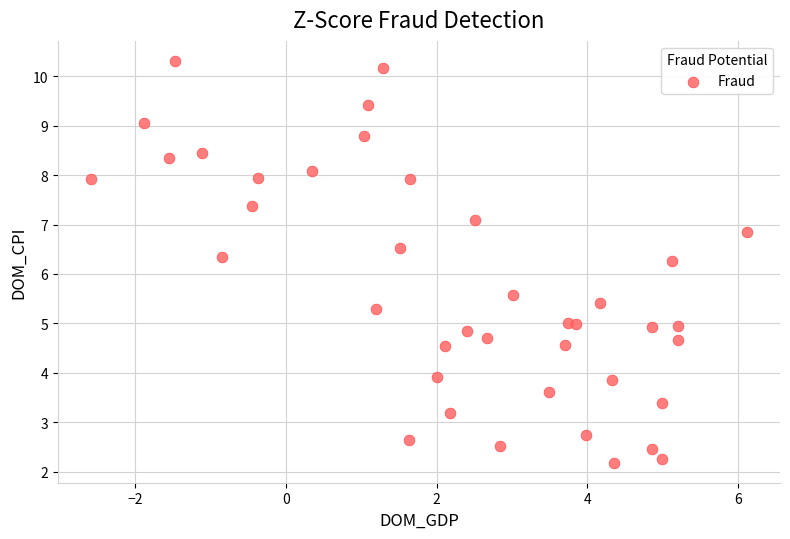

What is the range of X values (max minus min)?

8.7